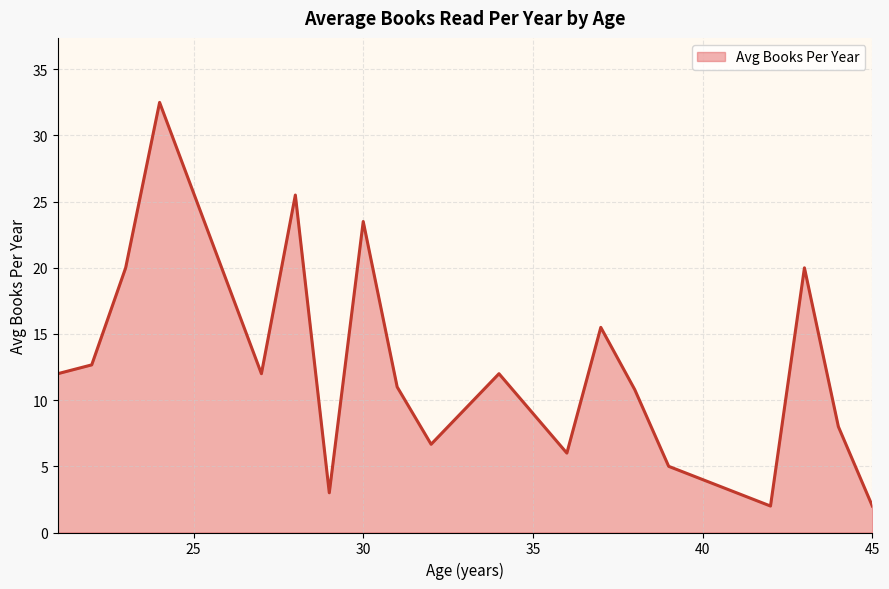

What is the minimum value shown in the chart?

2.0